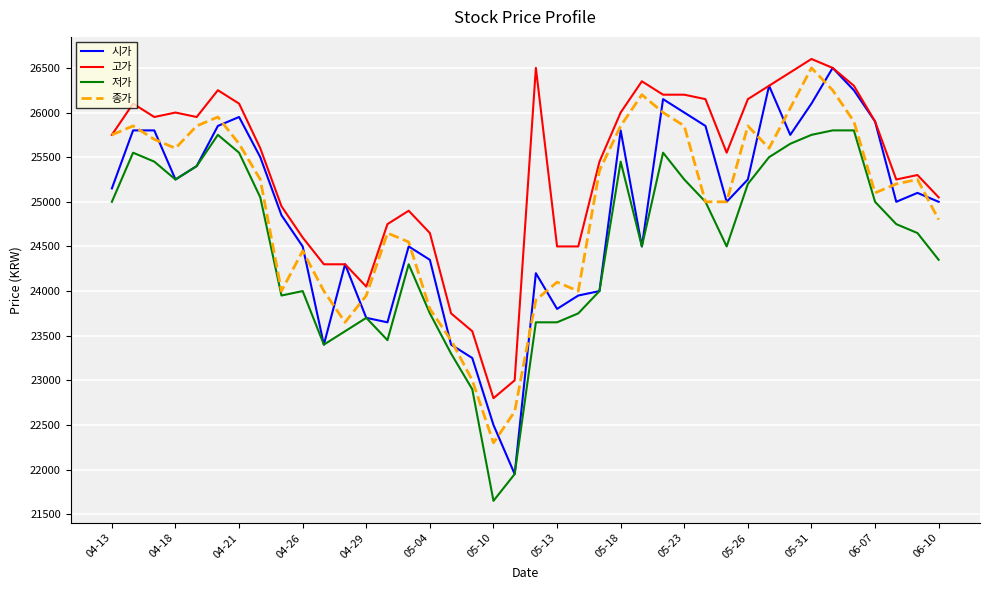

True or false: 저가 and 고가 intersect in this chart.

False